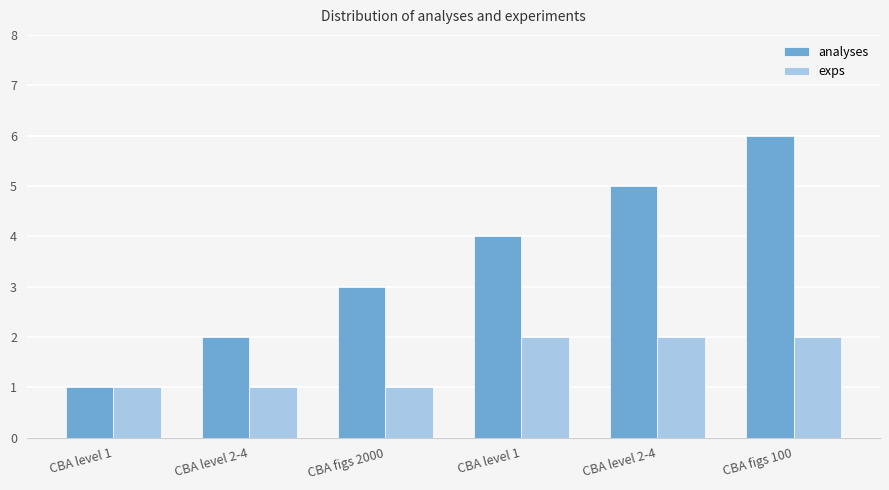

Which series has the largest total across all categories?

analyses